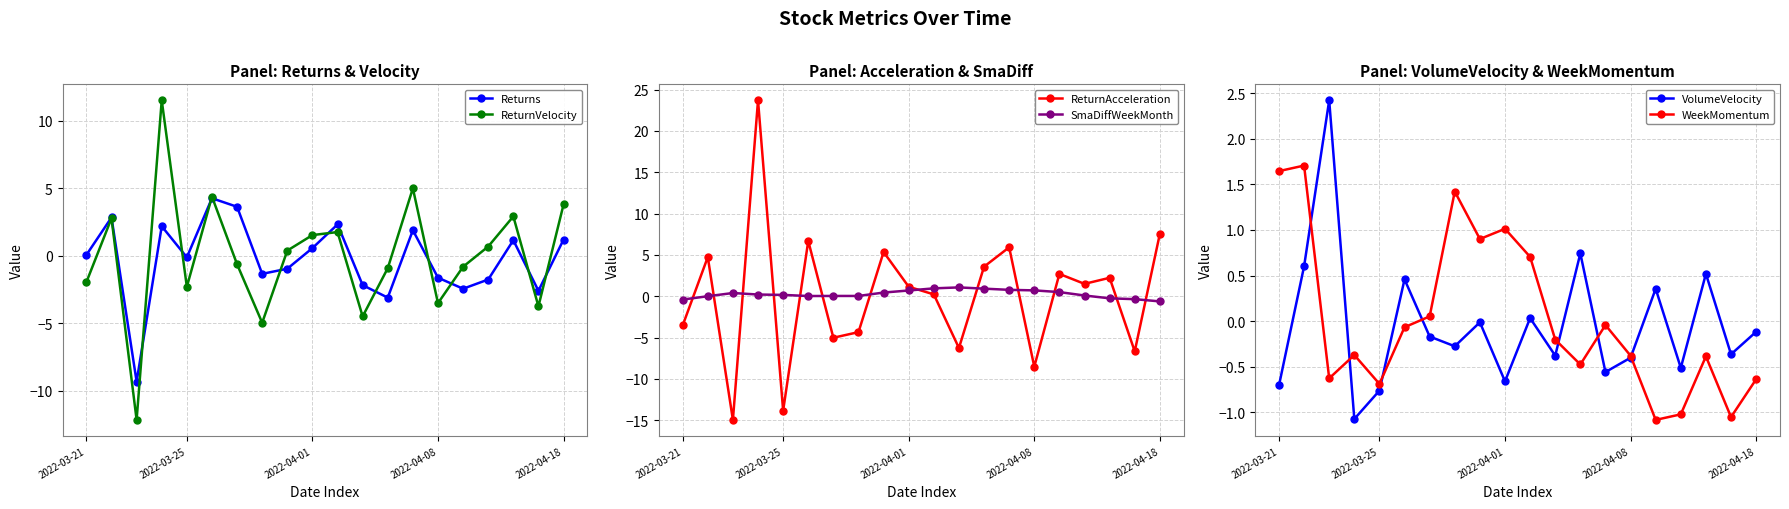

How many lines are shown in the chart?

6